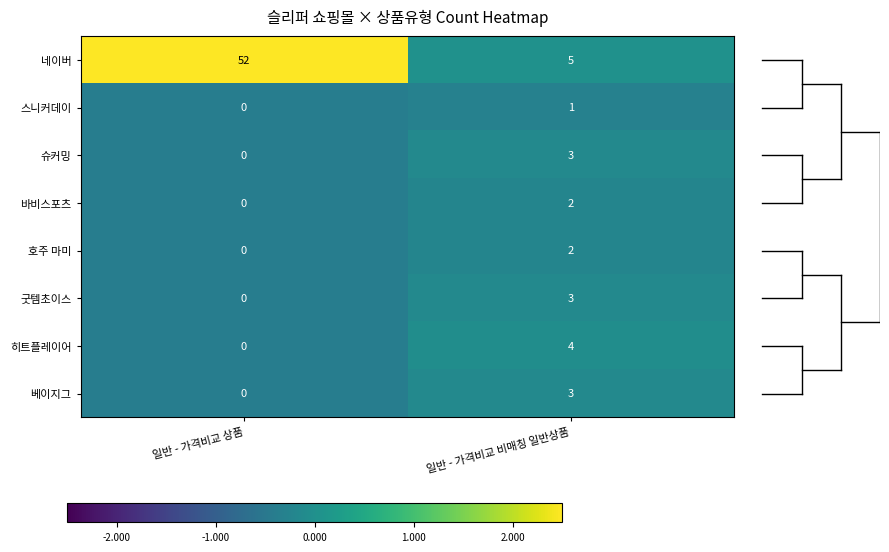

True or false: 슈커밍 has a value of -1 at 일반 - 가격비교 상품.

False